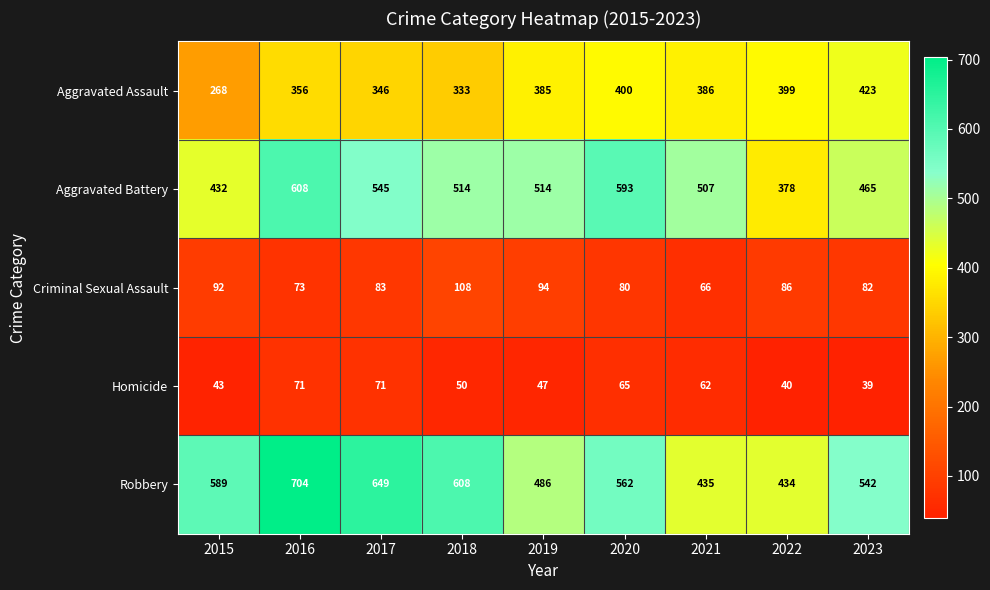

Where is Aggravated Assault nearest to the value 345?

2017